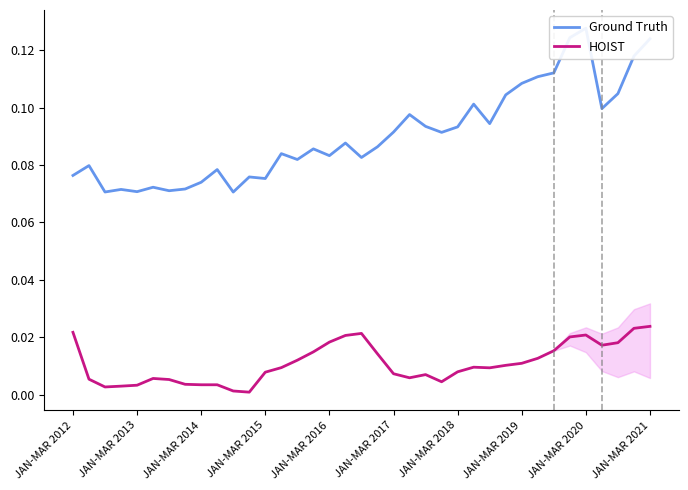

Is the value of HOIST at JAN-MAR 2015 greater than the value of Ground Truth at 27?

No